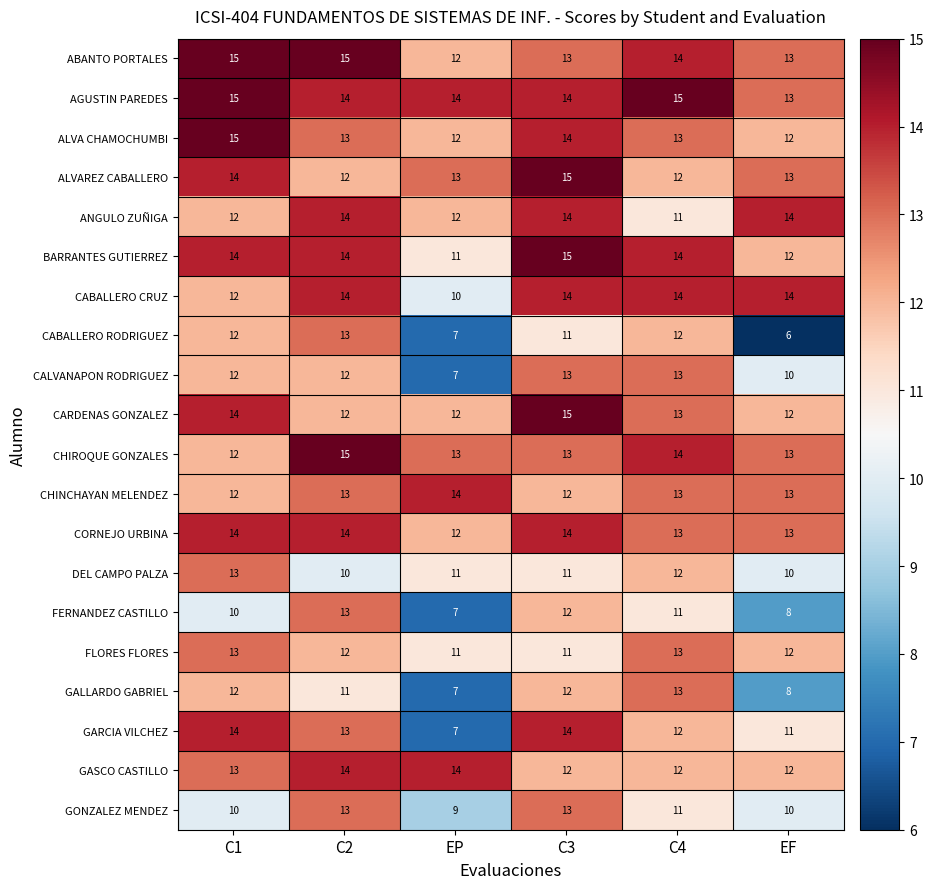

True or false: CORNEJO URBINA has a value of 19 at C3.

False